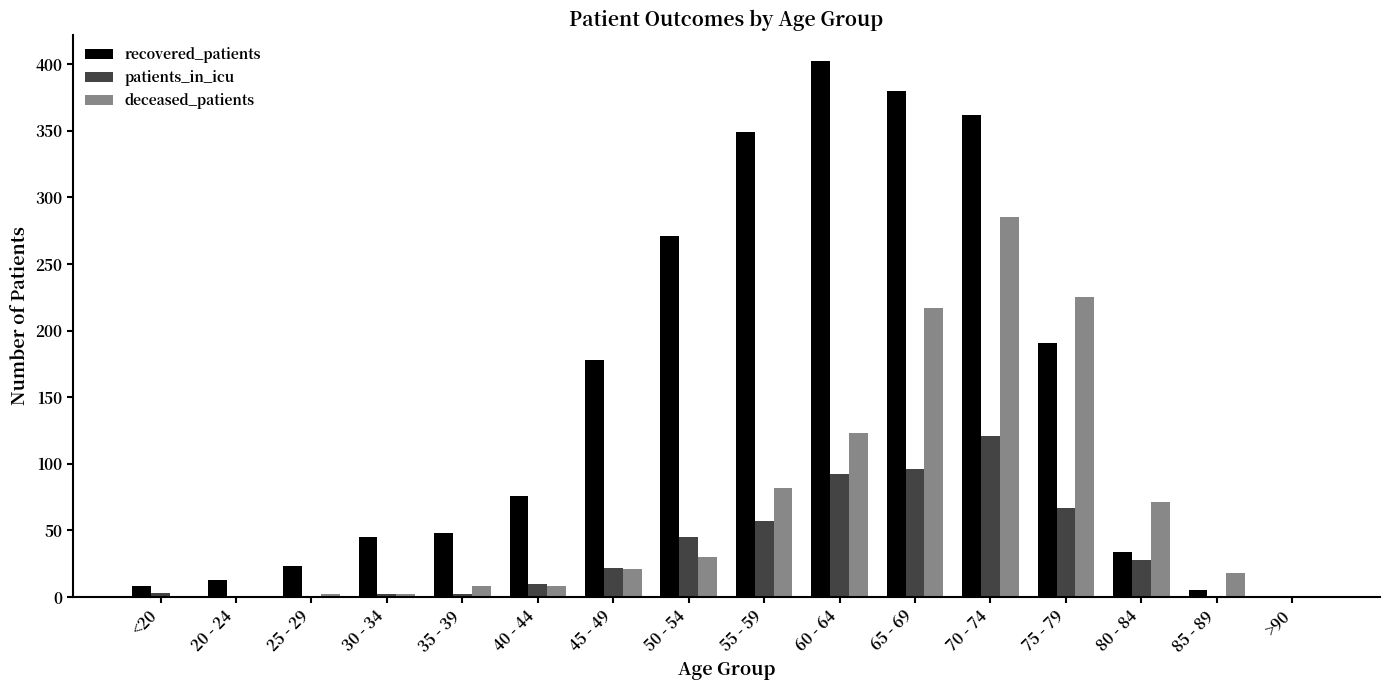

At which label is deceased_patients closest to 142?

60 - 64